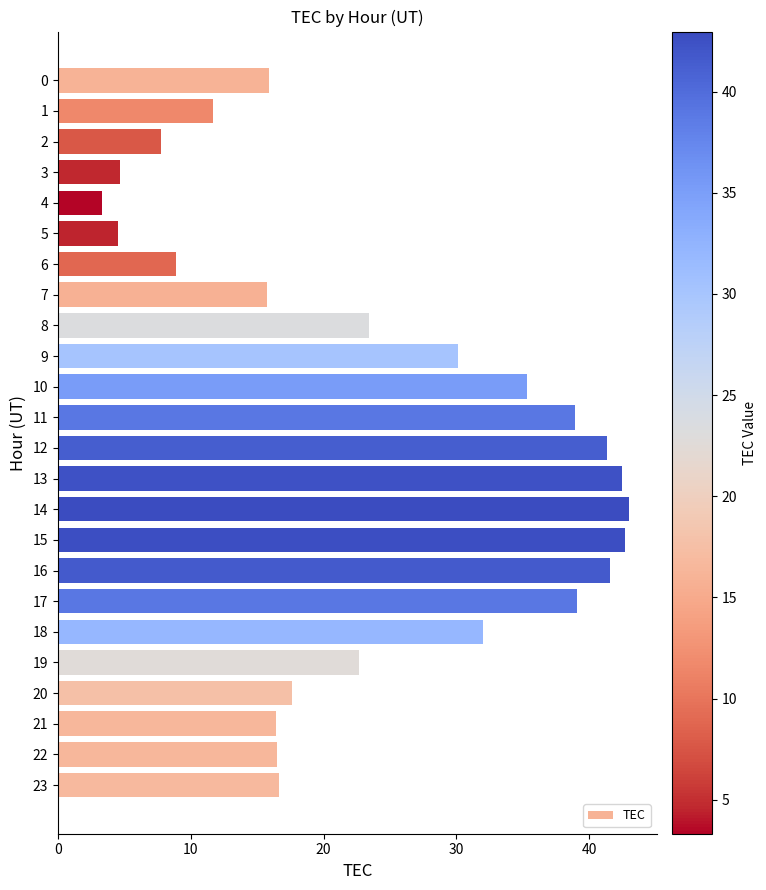

Read the value at 0.

15.9